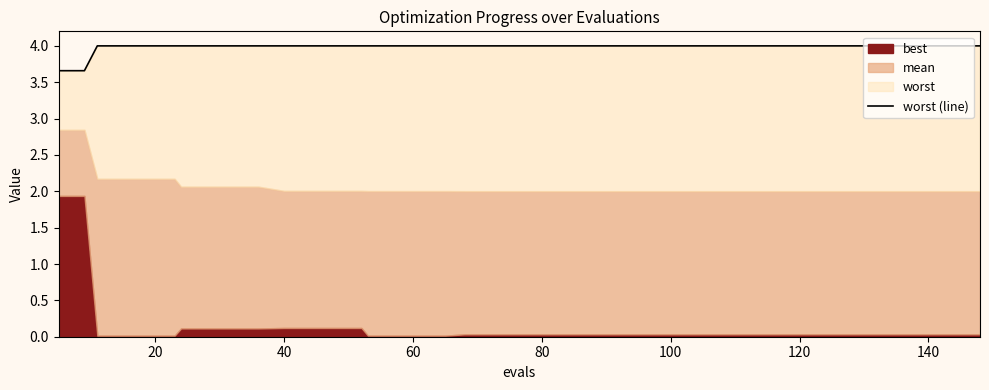

True or false: there are more than 2 points higher than both neighbors.

False